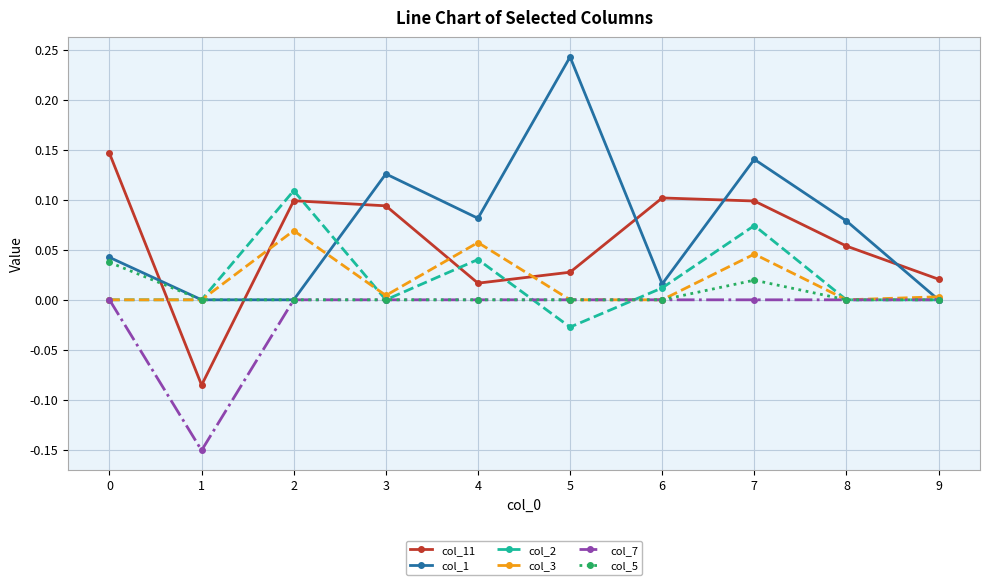

At which category is the sum across all series the highest?

7